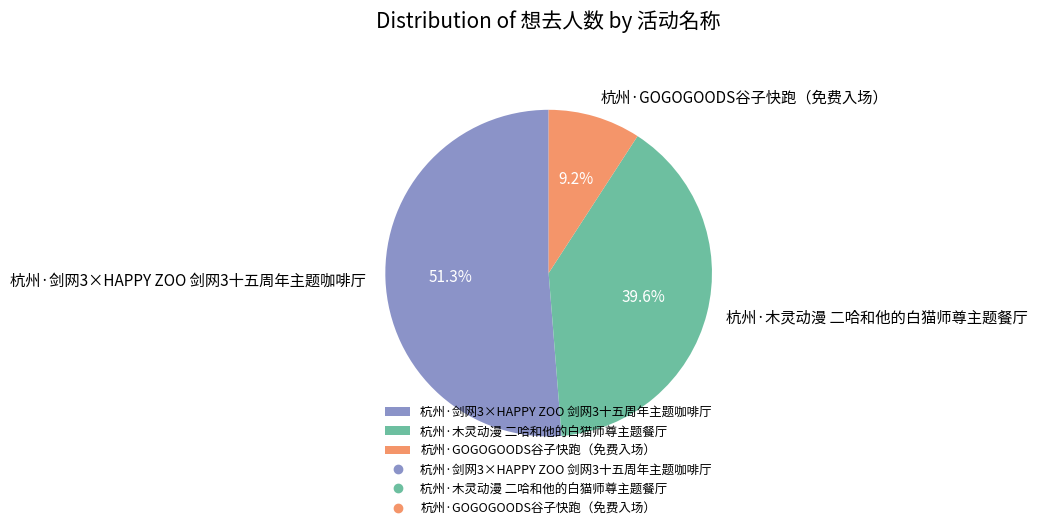

What is the majority slice?

杭州·剑网3×HAPPY ZOO 剑网3十五周年主题咖啡厅